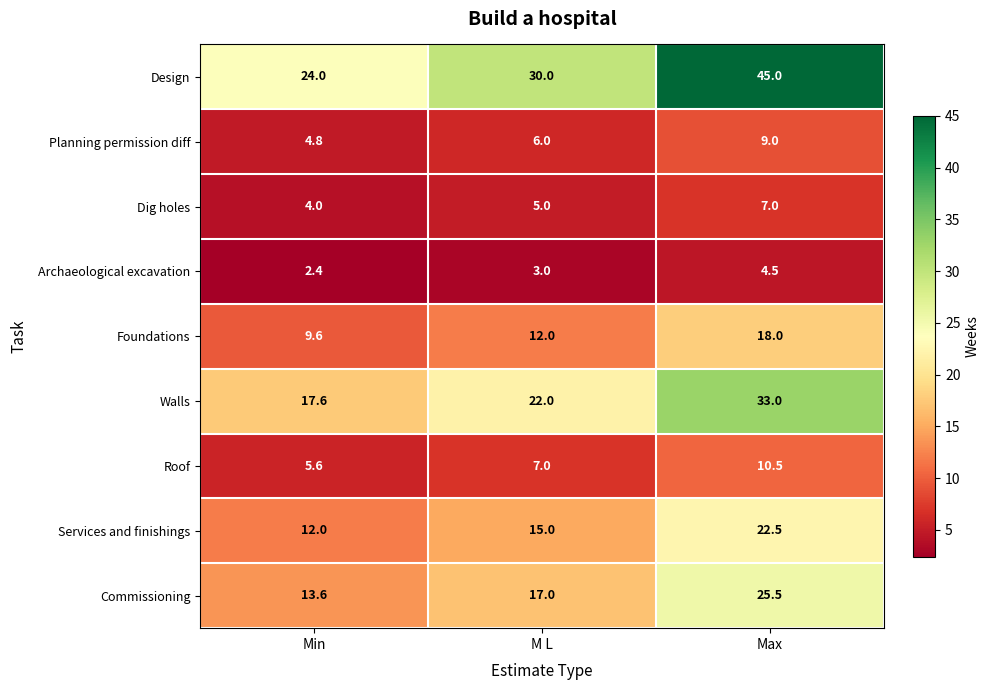

At how many categories does at least one series exceed 36?

1